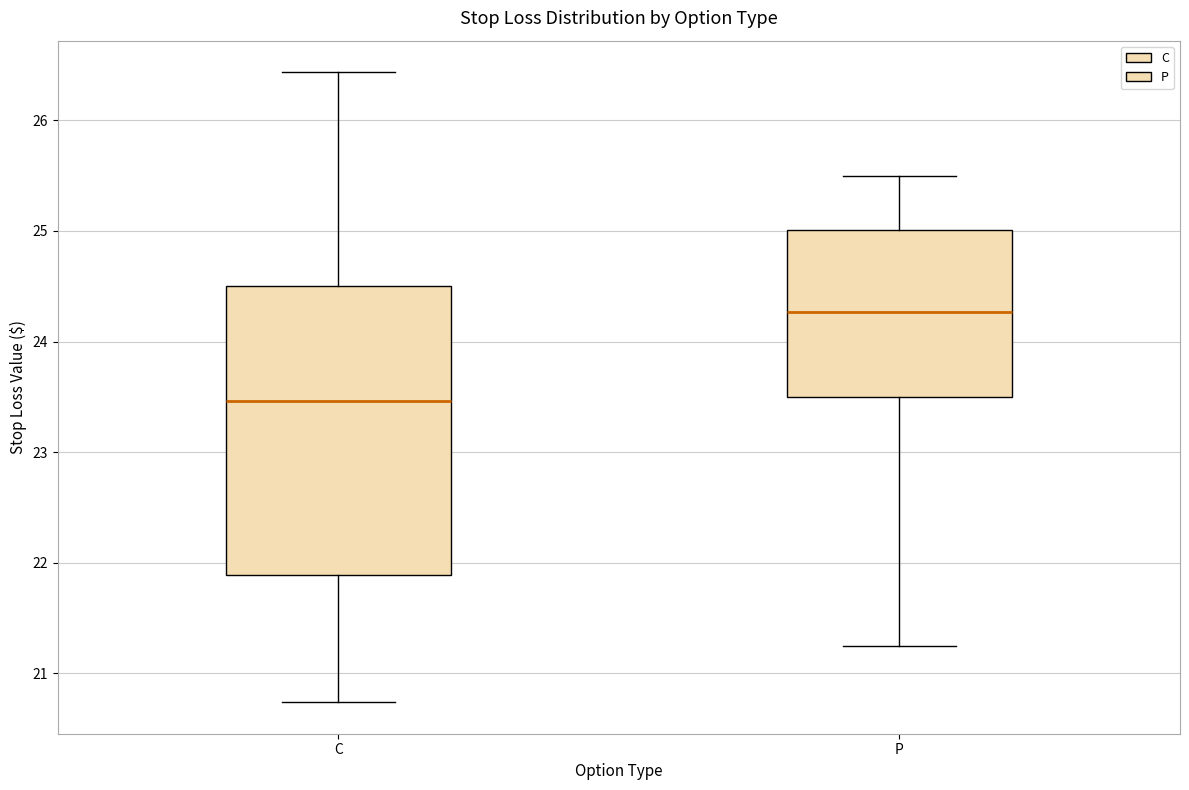

Comparing the boxes themselves (not the whiskers), which one is the tallest?

C